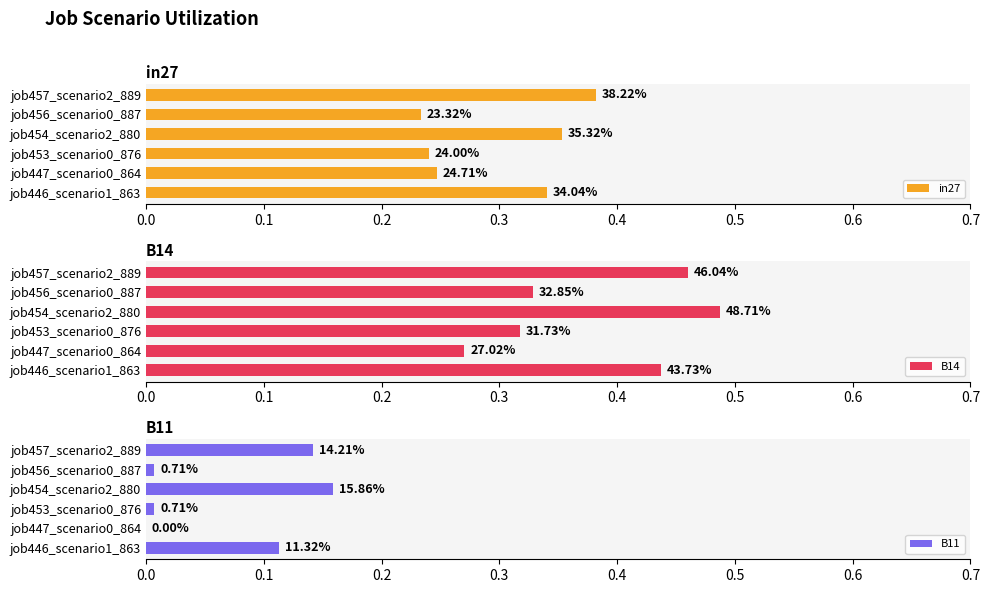

True or false: B14 has a value of 0.5 at 0.3.

True